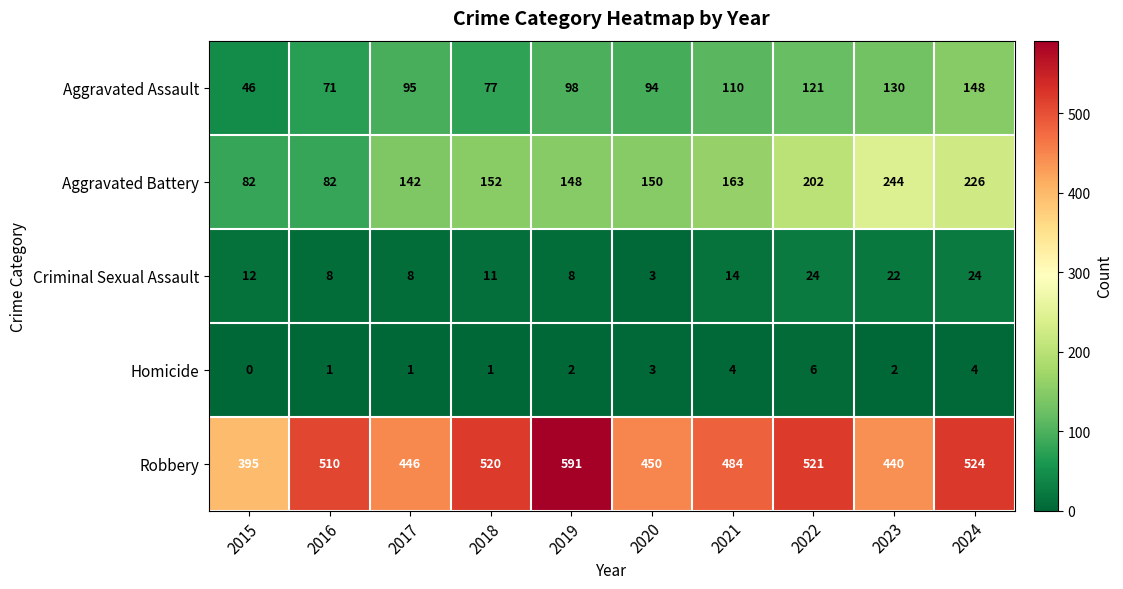

Which series has the largest range (max minus min)?

Robbery